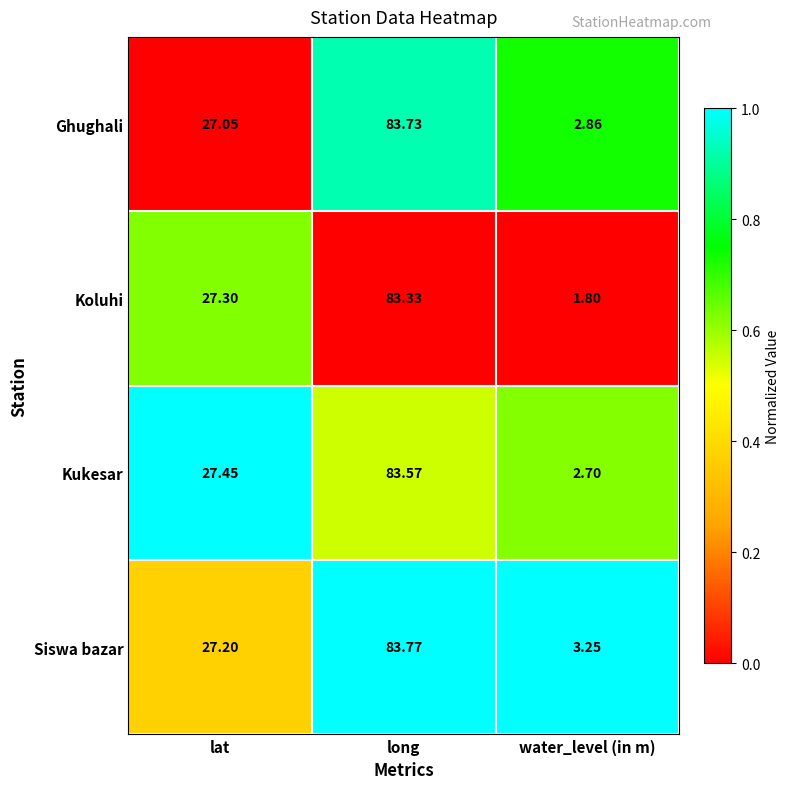

At which category is the sum across all series the highest?

long